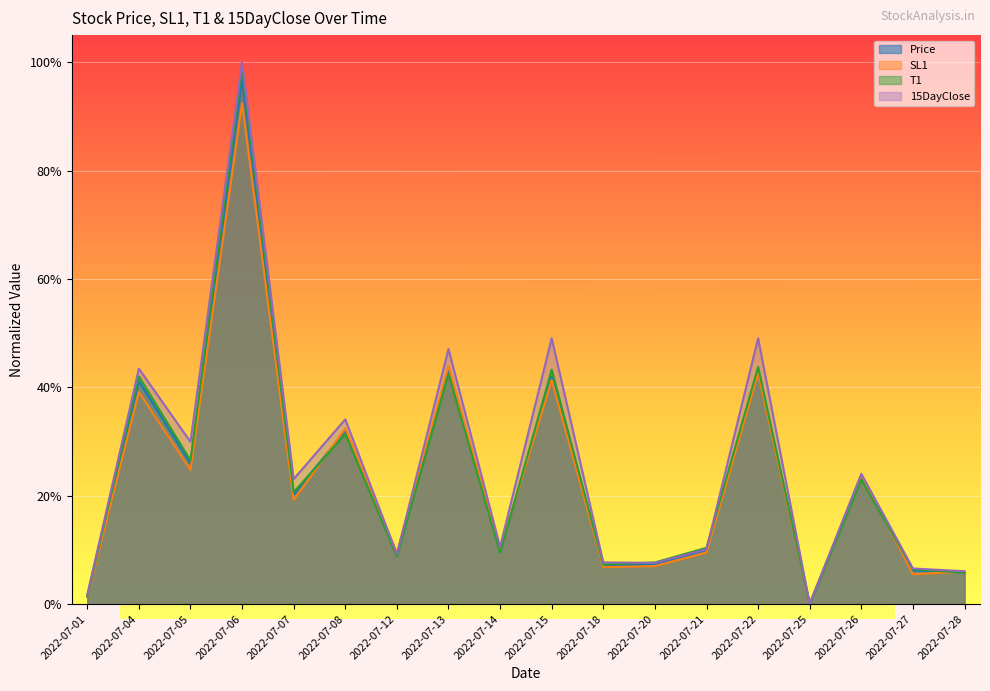

How many lines are shown in the chart?

4